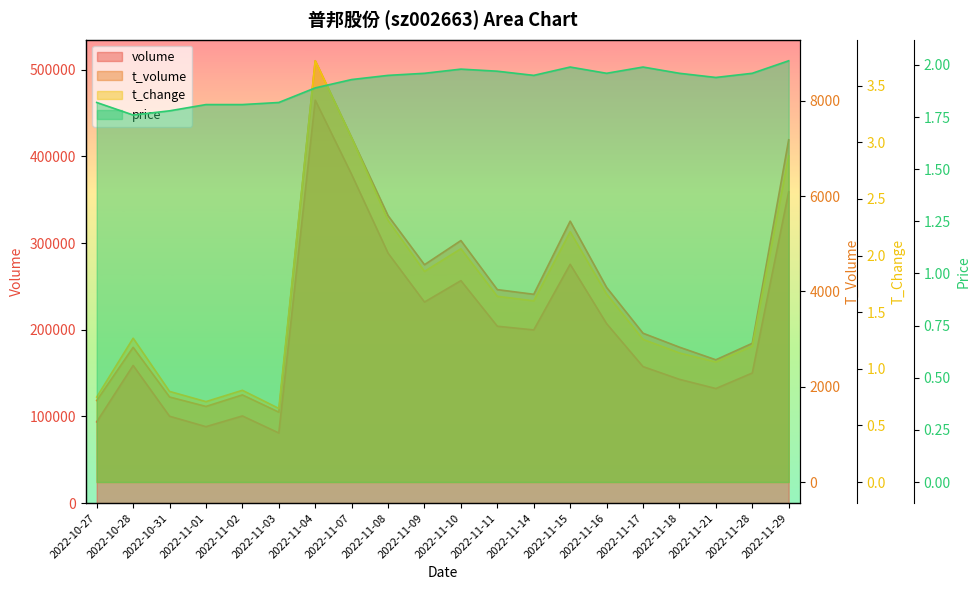

True or false: t_change has more than 1 interior local peaks.

True